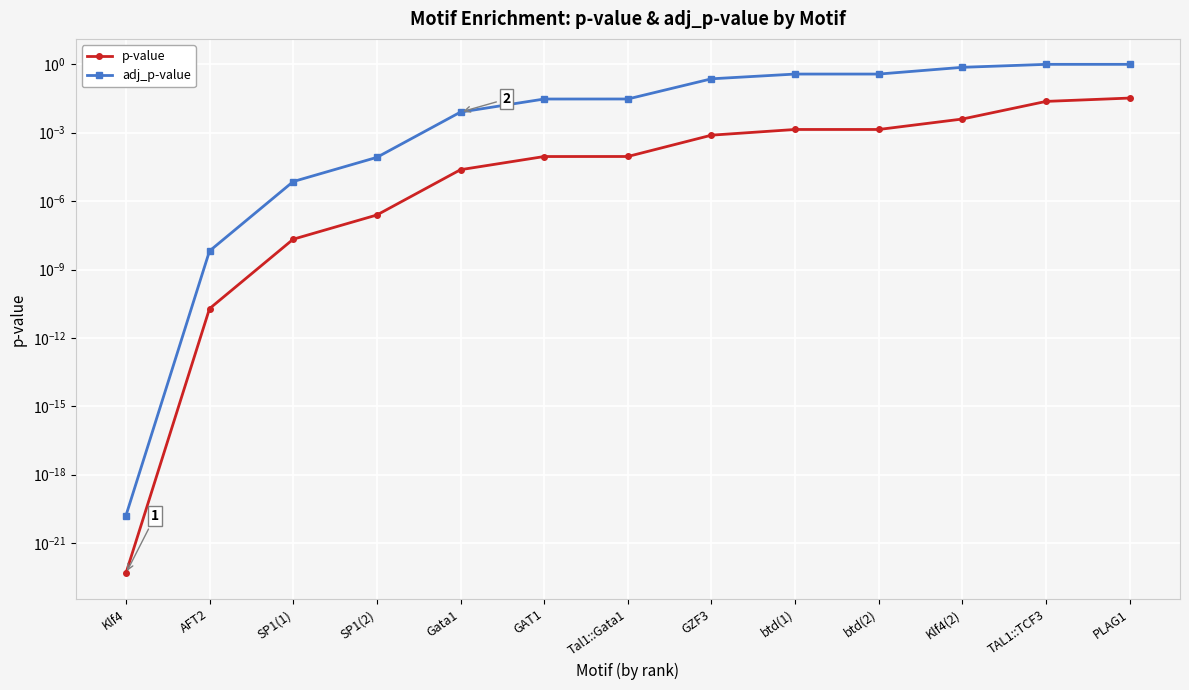

How many series are shown in this chart?

2